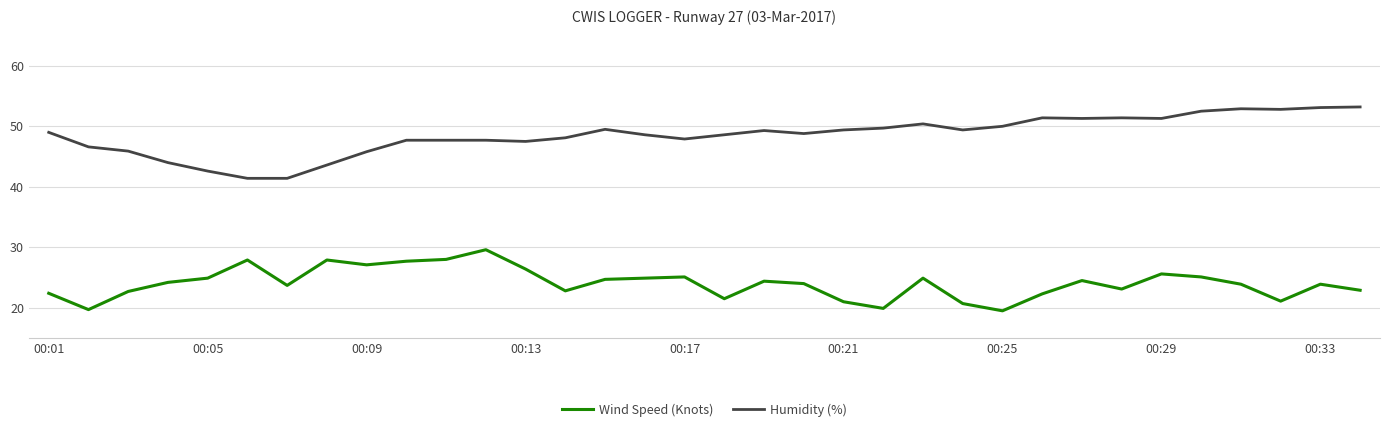

What is the maximum value for Humidity (%)?

53.2